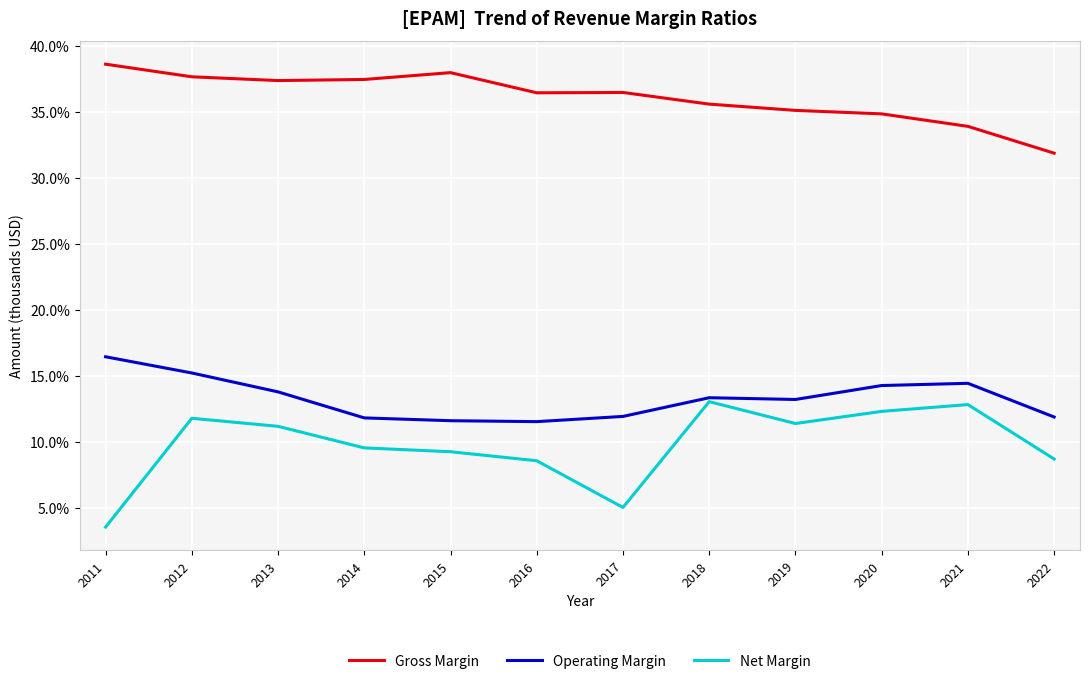

True or false: Net Margin and Gross Margin cross at least once.

False